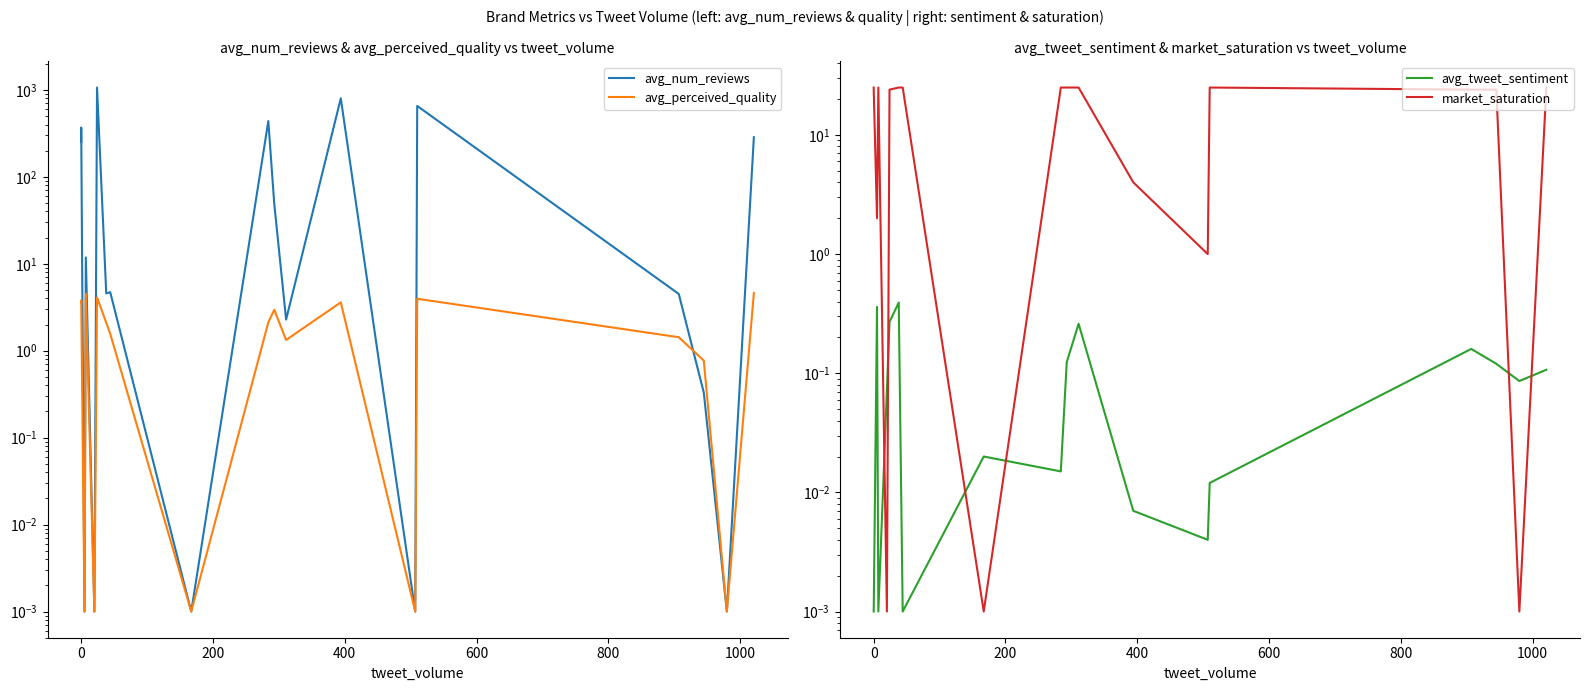

What is the sum of all avg_num_reviews values?

3944.0